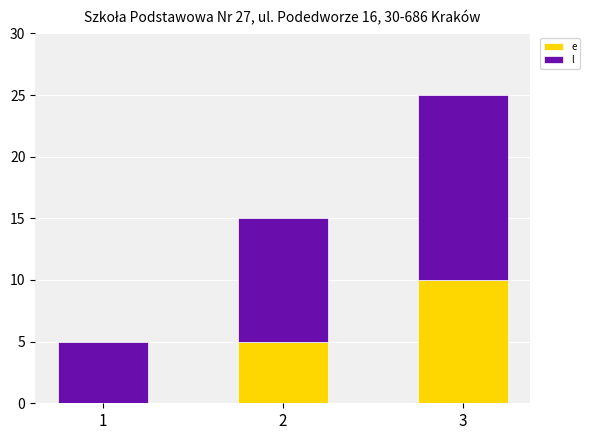

At which category is the sum across all series the highest?

3